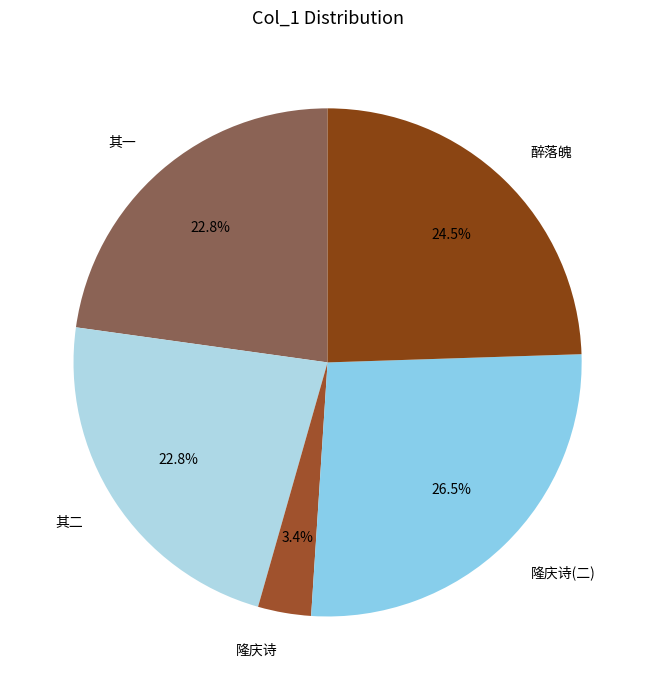

Between 隆庆诗(二) and 其二, which is larger?

隆庆诗(二)